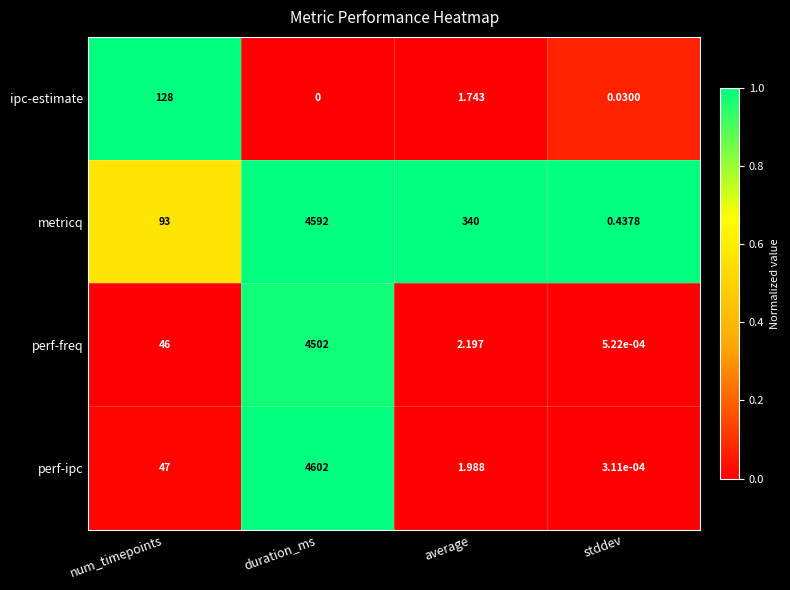

At which label is perf-ipc closest to 2301?

num_timepoints